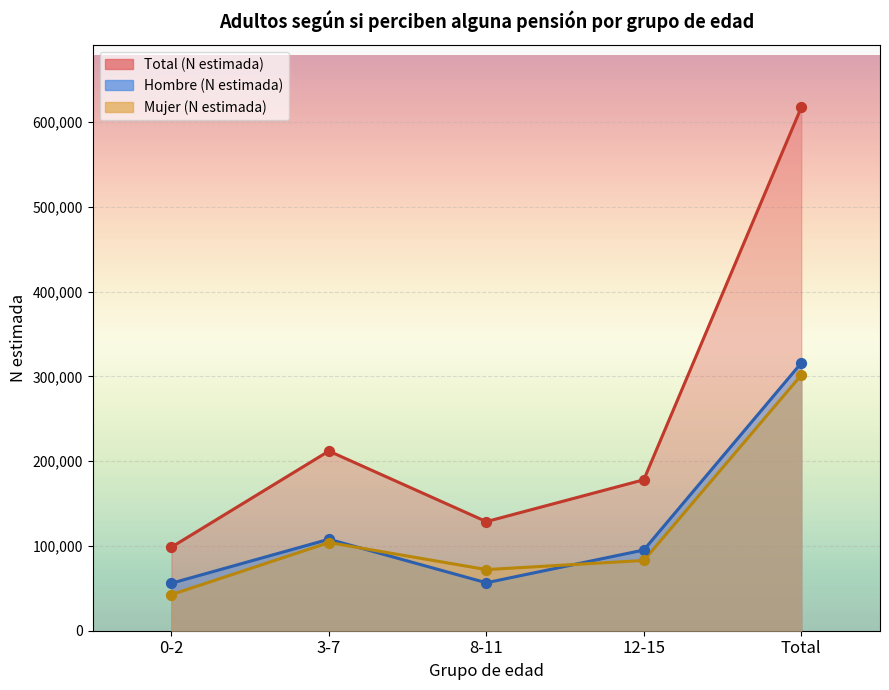

What are all the series names shown in the legend?

Hombre (N estimada), Mujer (N estimada), Total (N estimada)